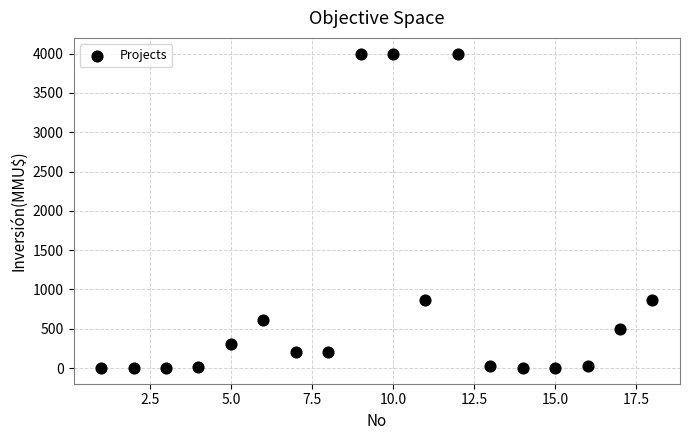

What is the range of X values (max minus min)?

17.0